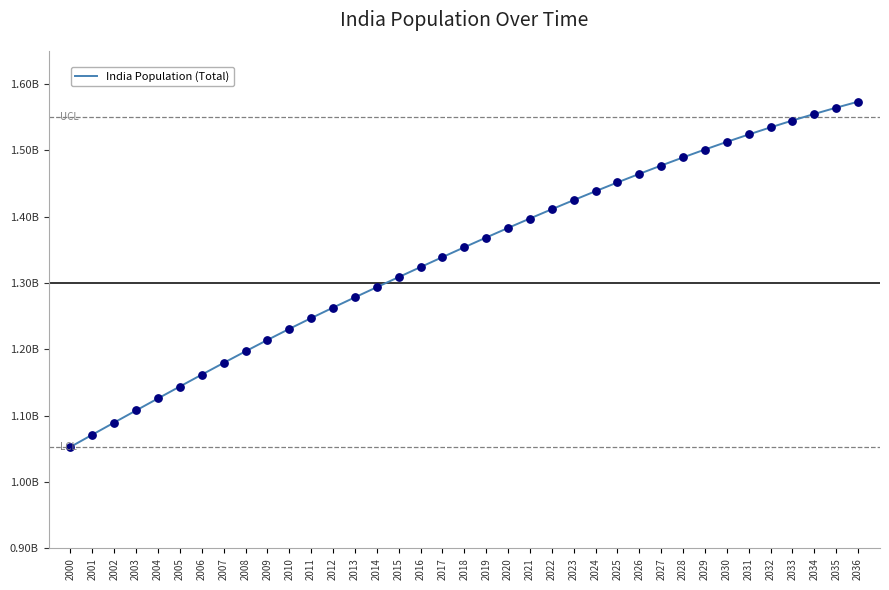

Between 2017 and 2003, which is larger?

2017